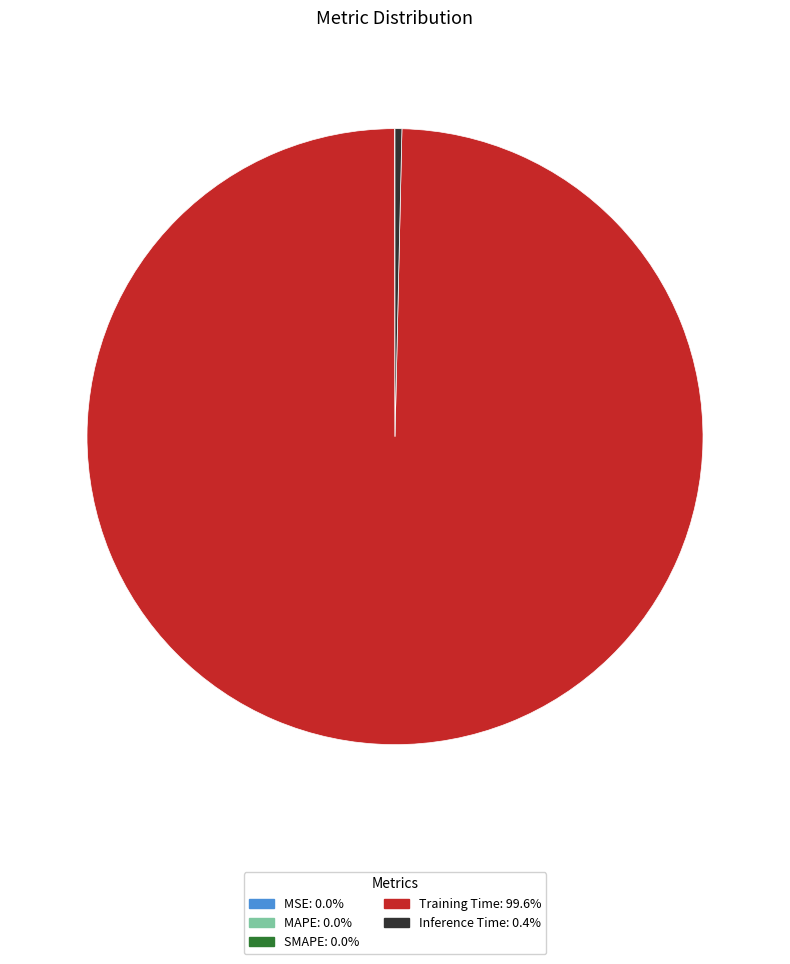

What is the largest slice in the pie chart?

Training Time